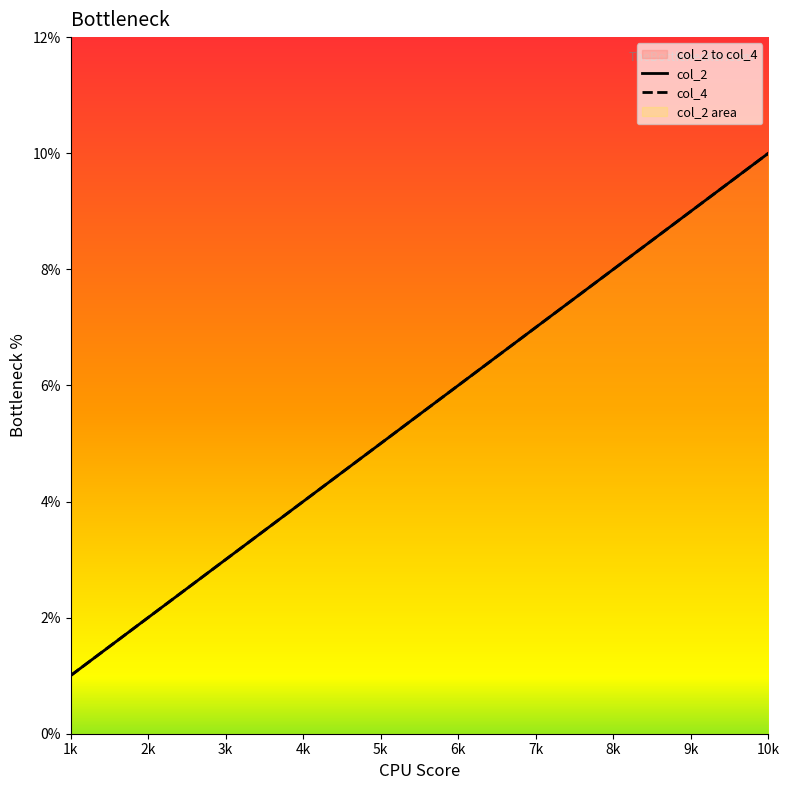

True or false: col_2 and col_4 cross at least once.

False